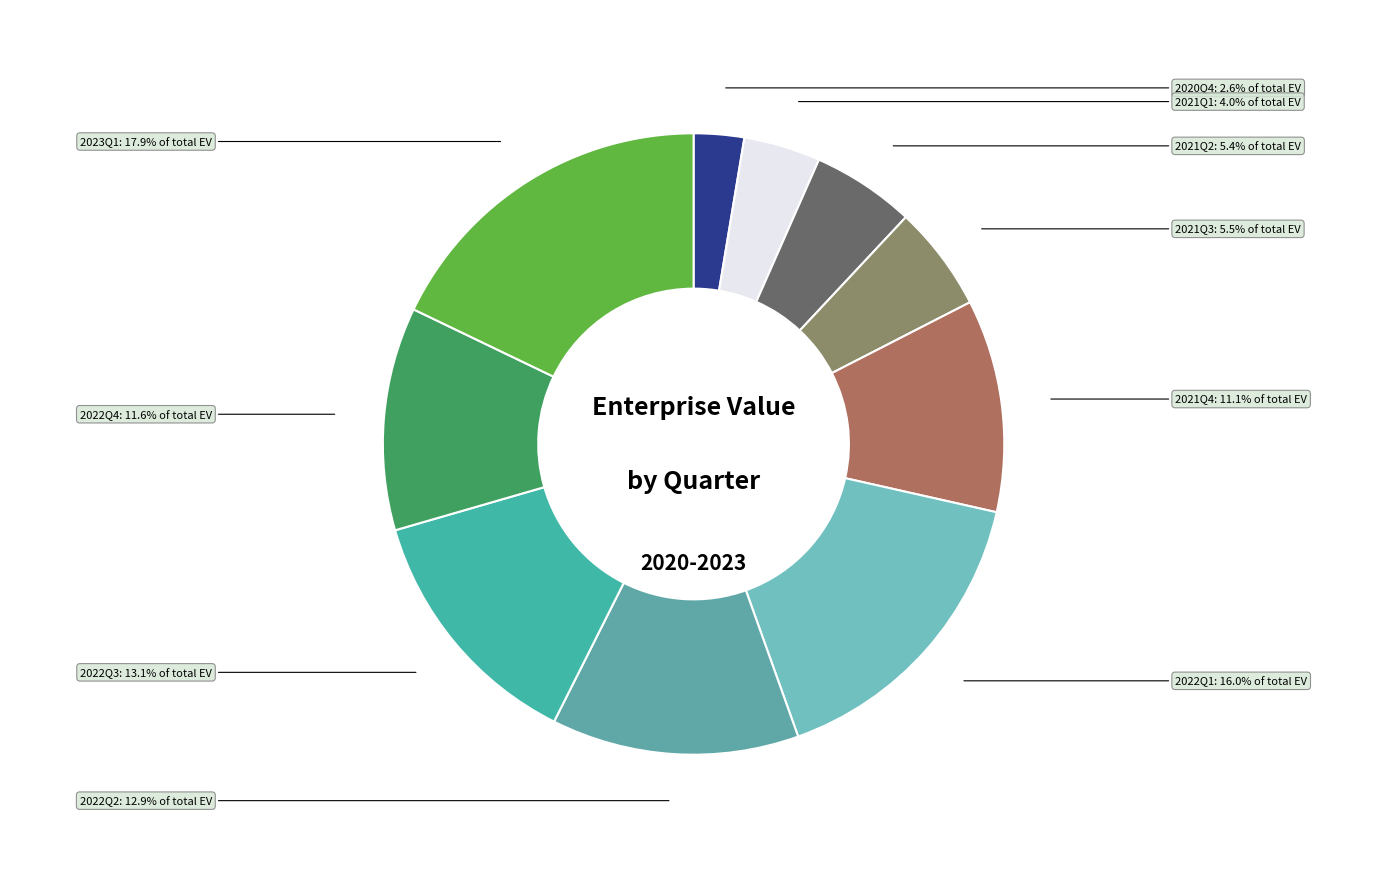

Which has a higher value, 2022Q2 or 2020Q4?

2022Q2